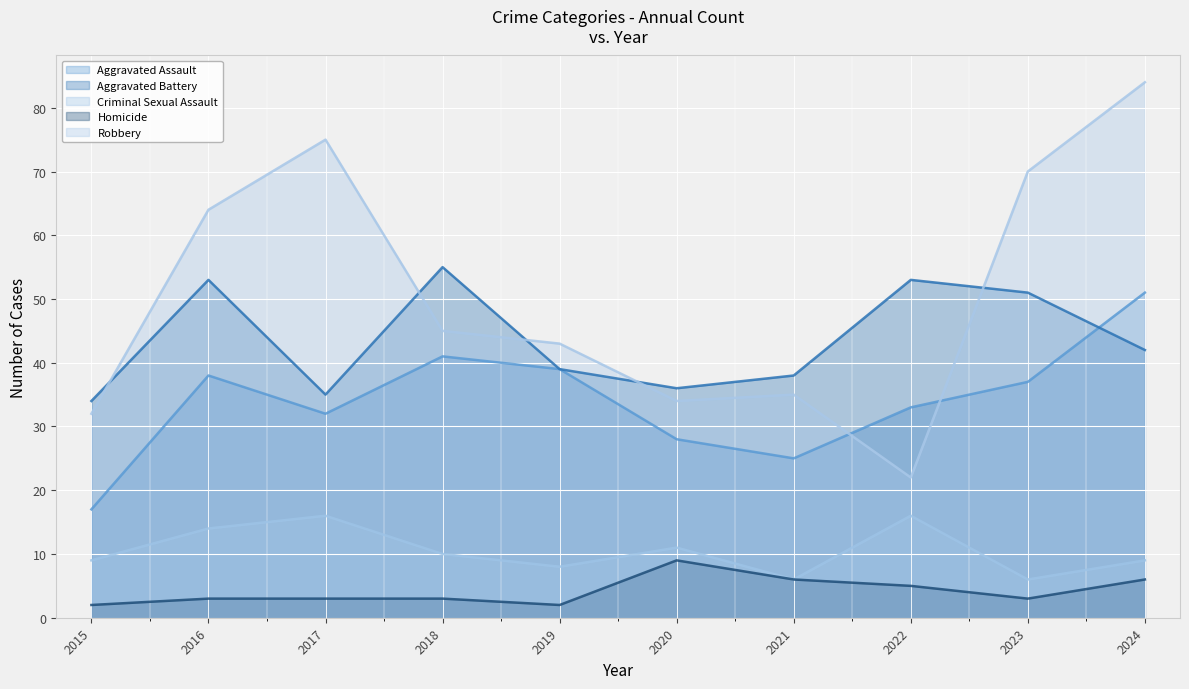

Which series has the largest total across all categories?

Robbery